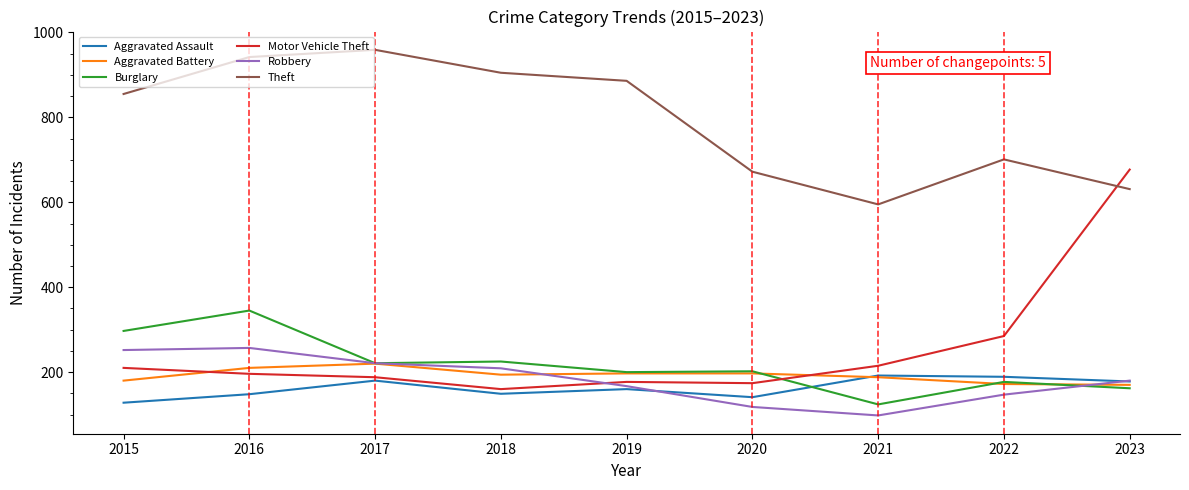

Which series has the largest total across all categories?

Theft